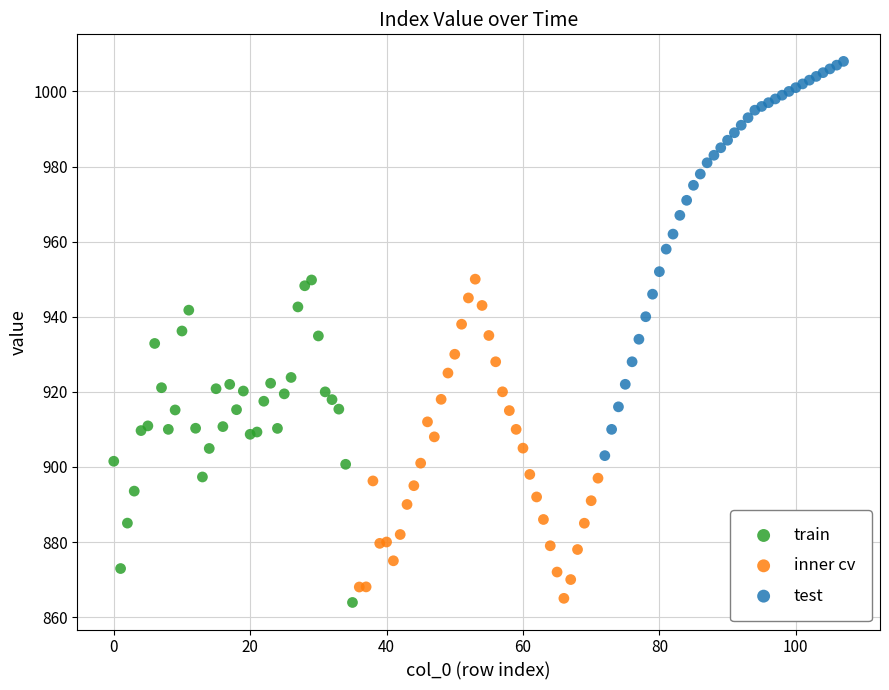

Which series has the widest spread of Y values?

test